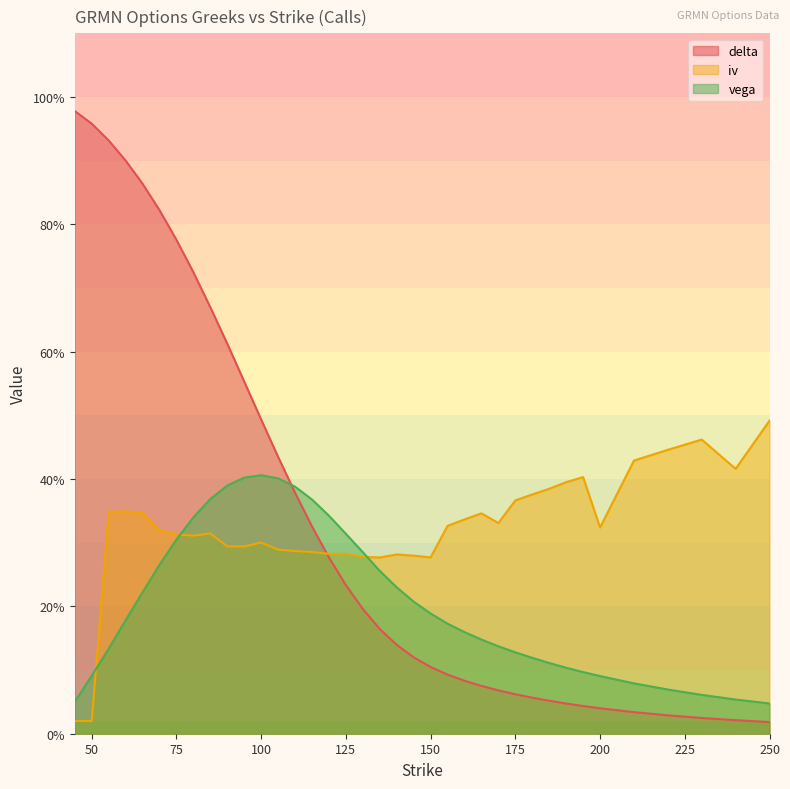

Which series changed the most between 95 and 160?

delta